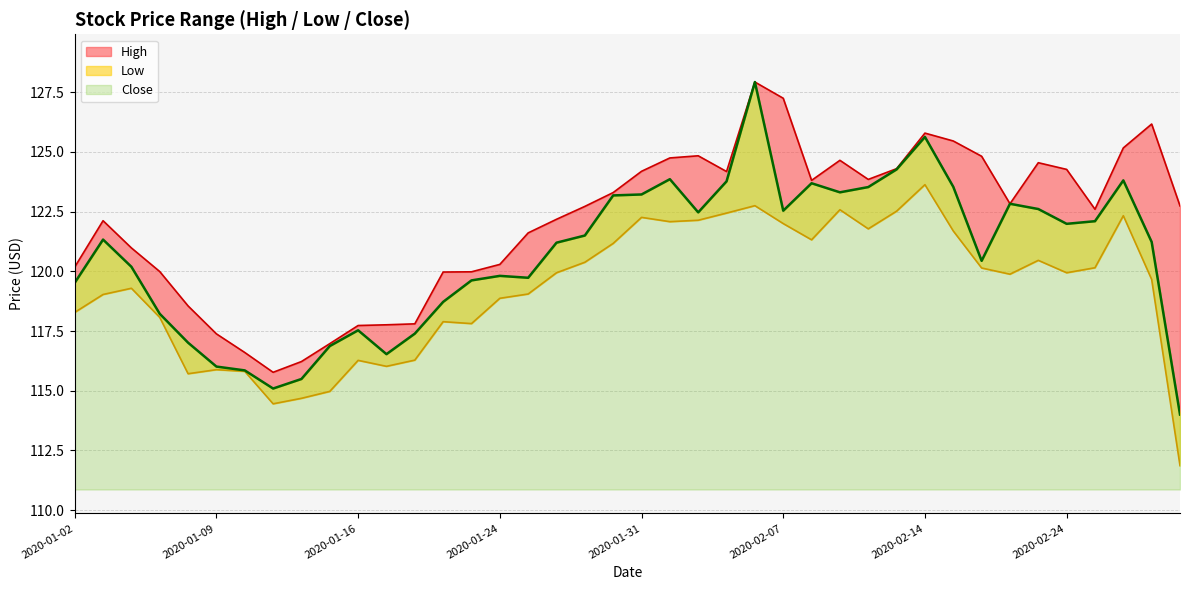

True or false: High and Low intersect in this chart.

False